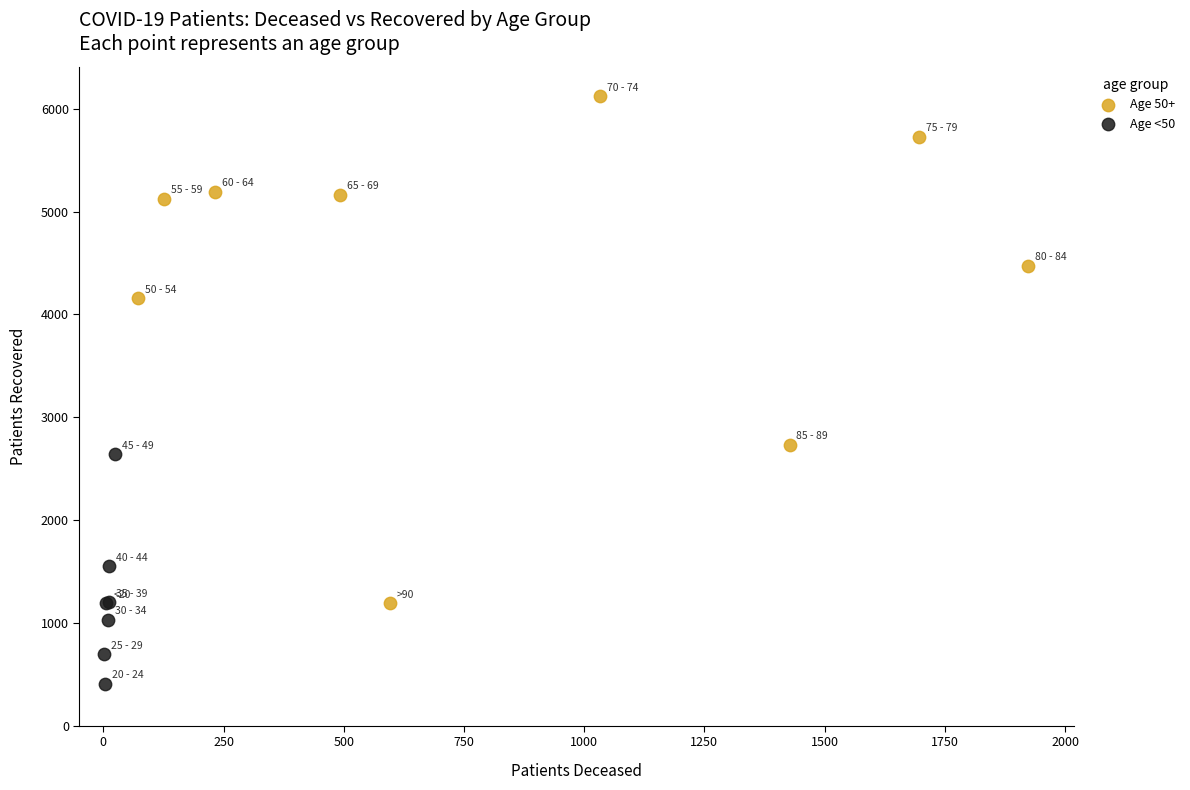

Which series has the largest Y range (max minus min)?

Age 50+